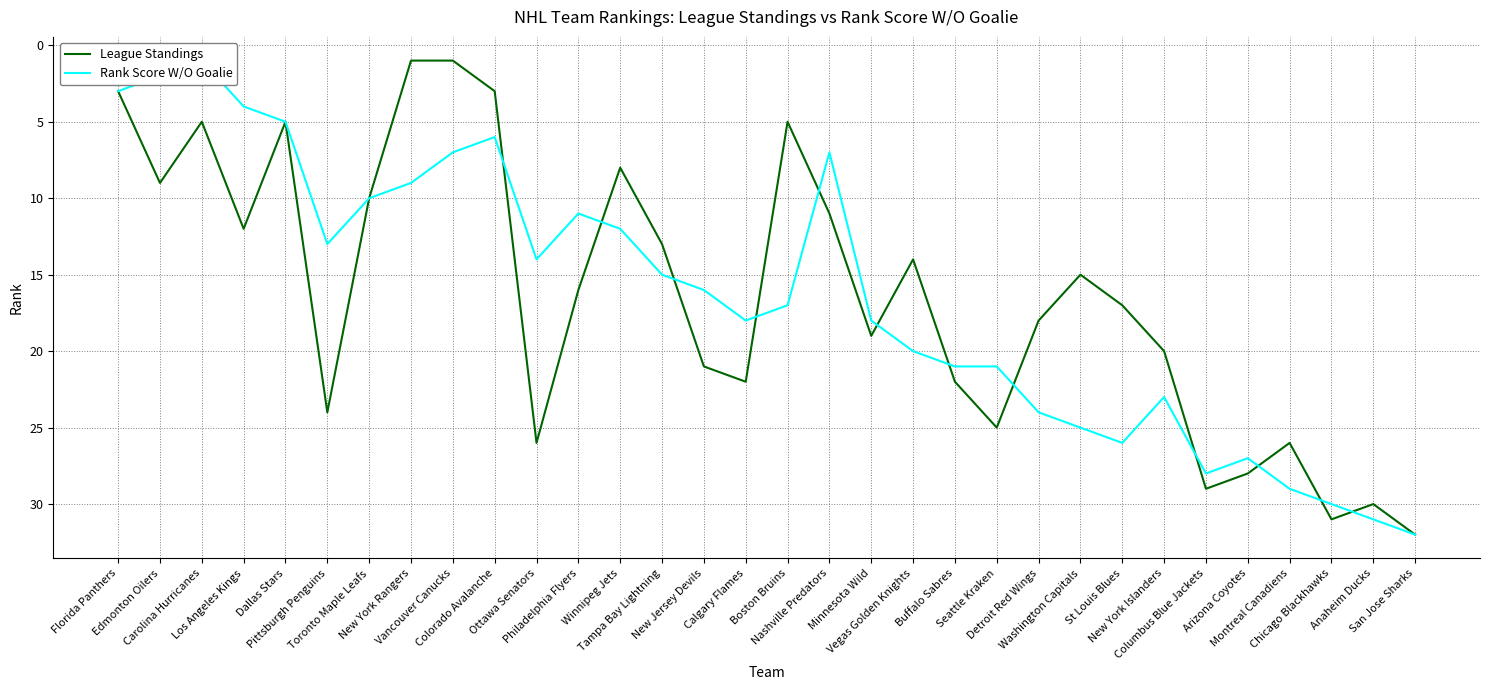

How many values in the League Standings series are below 17?

16